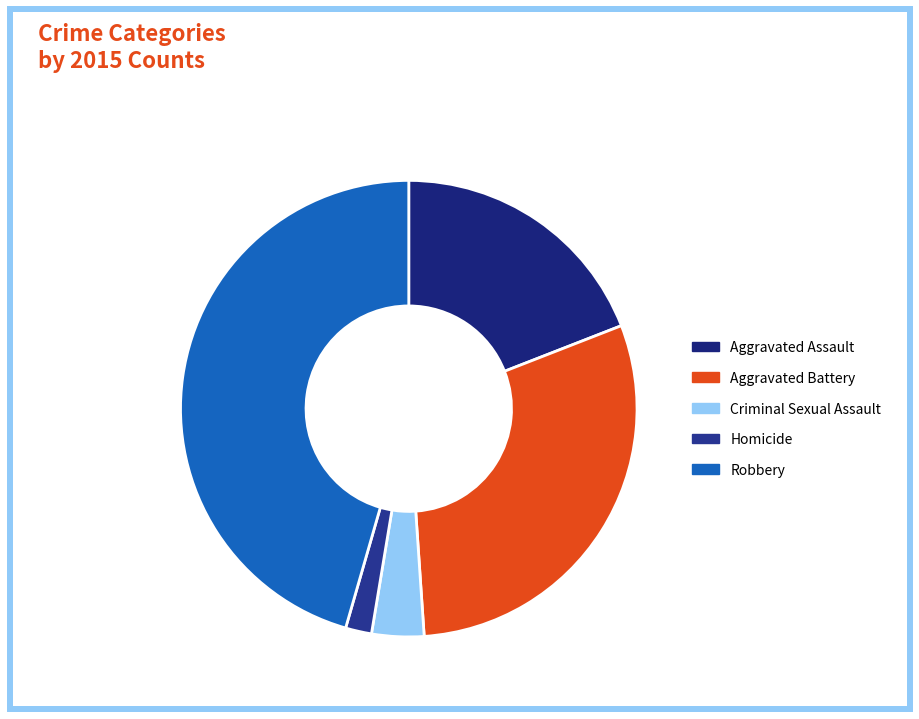

What is the smallest slice in the pie chart?

Homicide